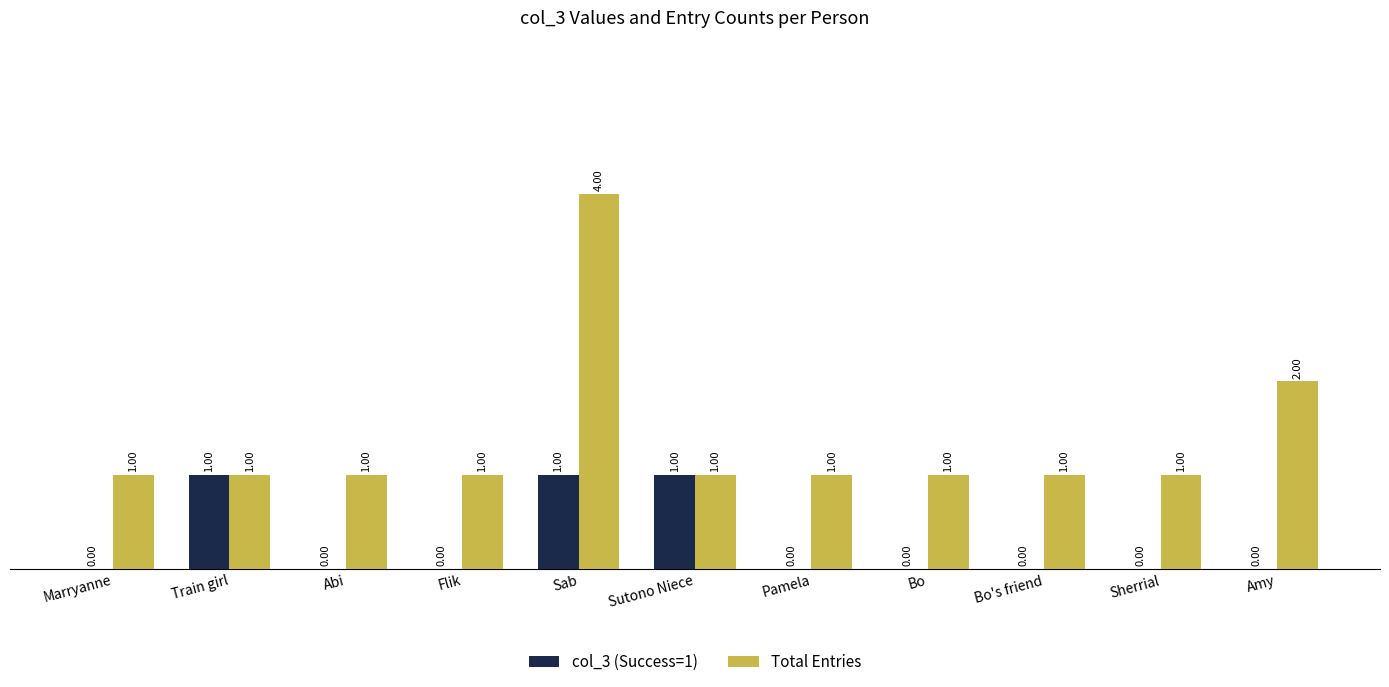

Which category has the highest value across all series?

Sab